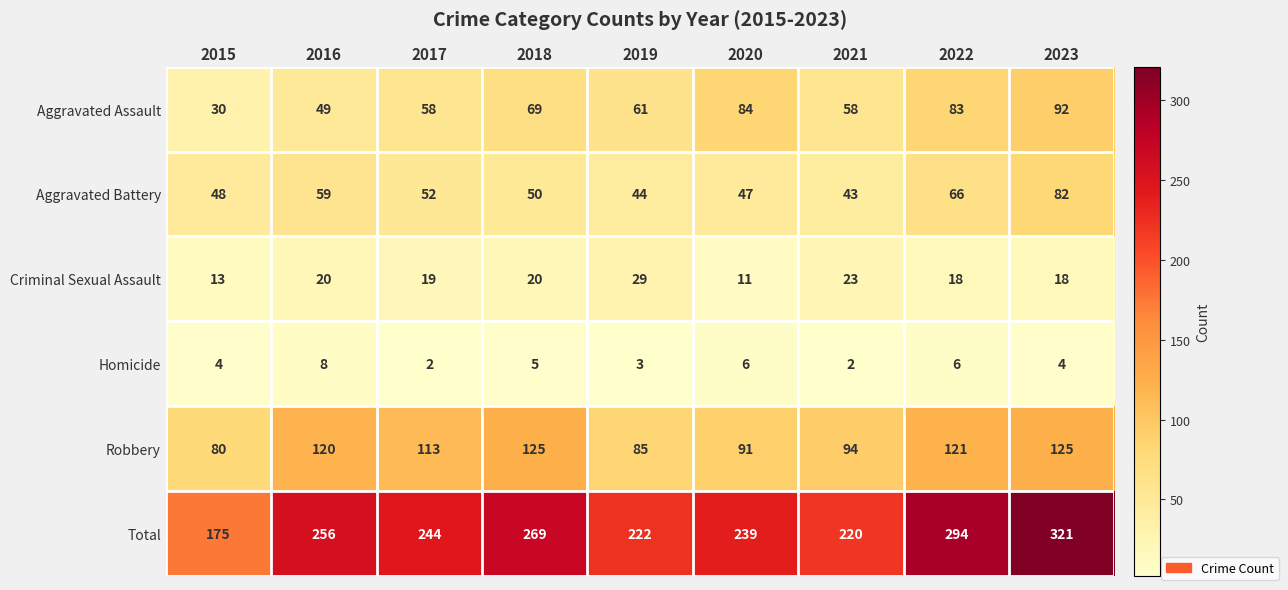

How many series are shown in this chart?

6